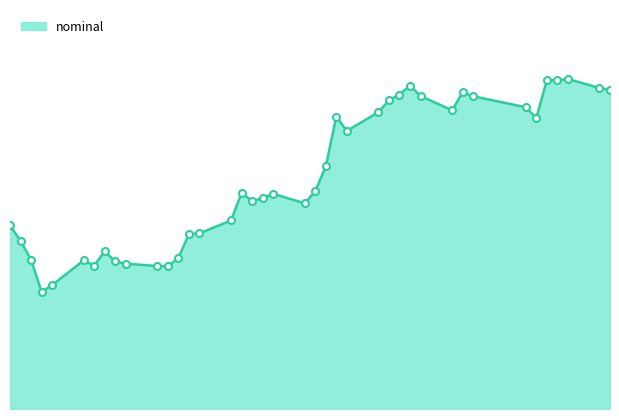

Rank the categories by value from lowest to highest.

2023-01-13, 2023-01-14, 2023-01-25, 2023-01-24, 2023-01-18, 2023-01-21, 2023-01-20, 2023-01-17, 2023-01-12, 2023-01-26, 2023-01-19, 2023-01-11, 2023-01-27, 2023-01-28, 2023-01-10, 2023-01-31, 2023-02-07, 2023-02-02, 2023-02-03, 2023-02-04, 2023-02-01, 2023-02-08, 2023-02-09, 2023-02-11, 2023-03-01, 2023-02-10, 2023-02-14, 2023-02-21, 2023-02-28, 2023-02-15, 2023-02-23, 2023-02-18, 2023-02-16, 2023-02-22, 2023-03-08, 2023-03-07, 2023-02-17, 2023-03-02, 2023-03-03, 2023-03-04